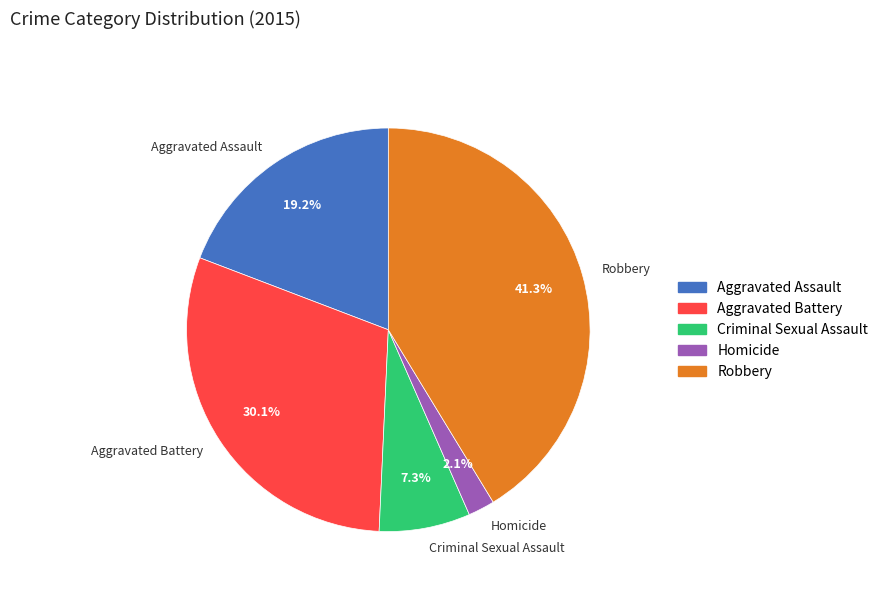

To the nearest percent, what portion does Aggravated Battery represent?

30%